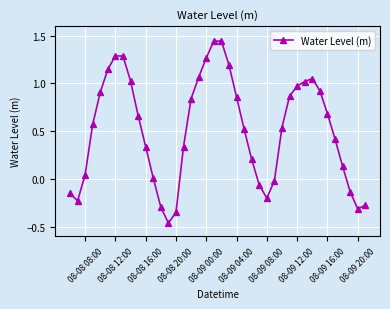

What is the difference between the maximum and minimum values?

1.9